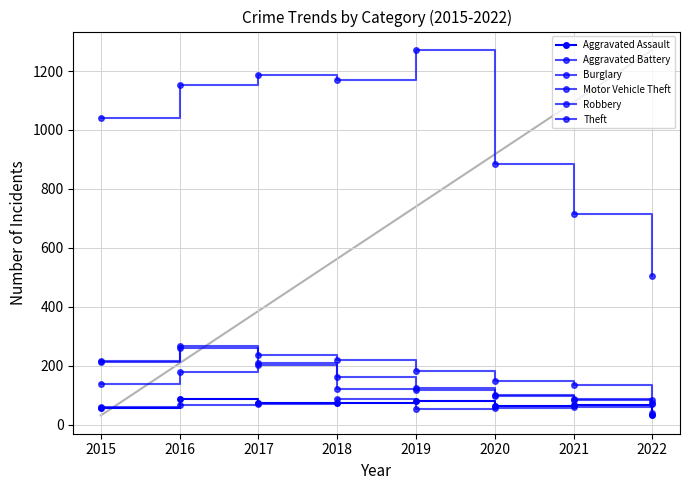

Which series has the largest total across all categories?

Theft